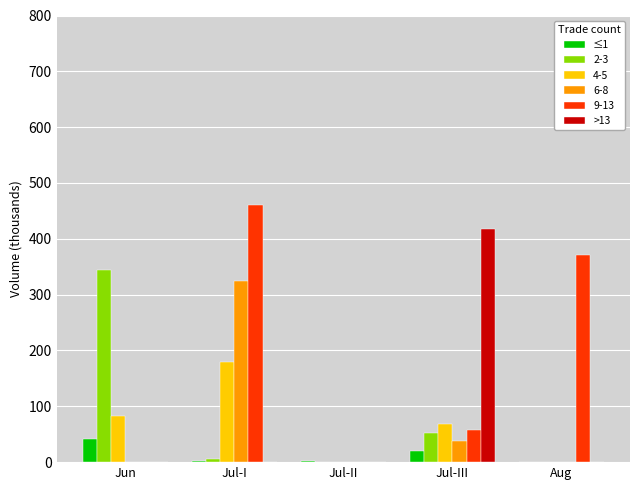

How many groups of bars are there?

5